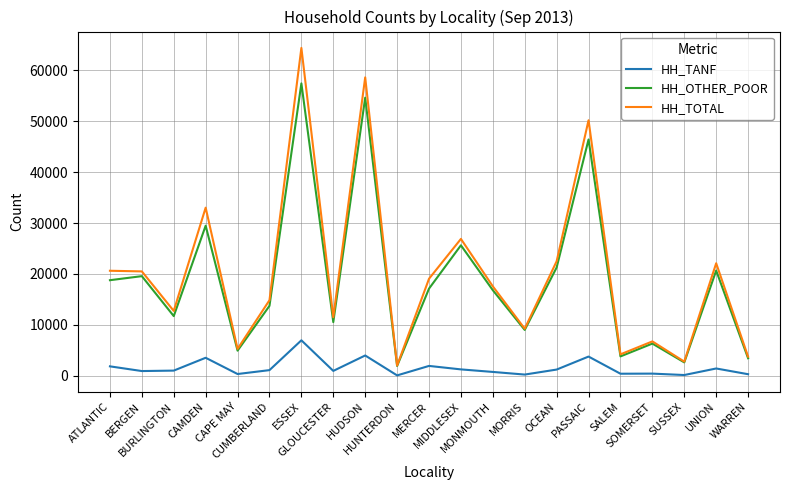

What is the difference between the maximum and minimum values in the HH_OTHER_POOR series?

55505